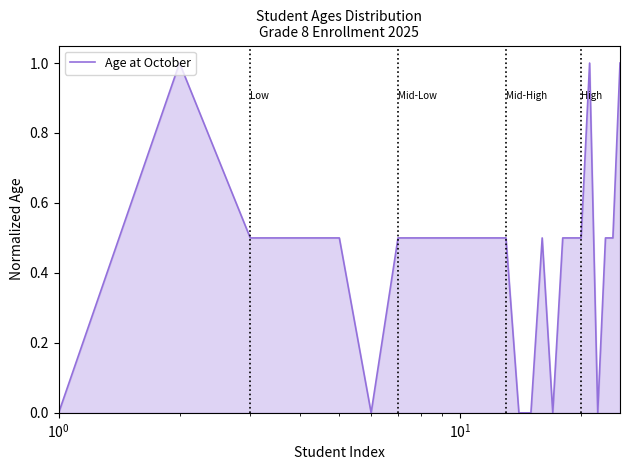

What is the greatest value displayed?

1.0